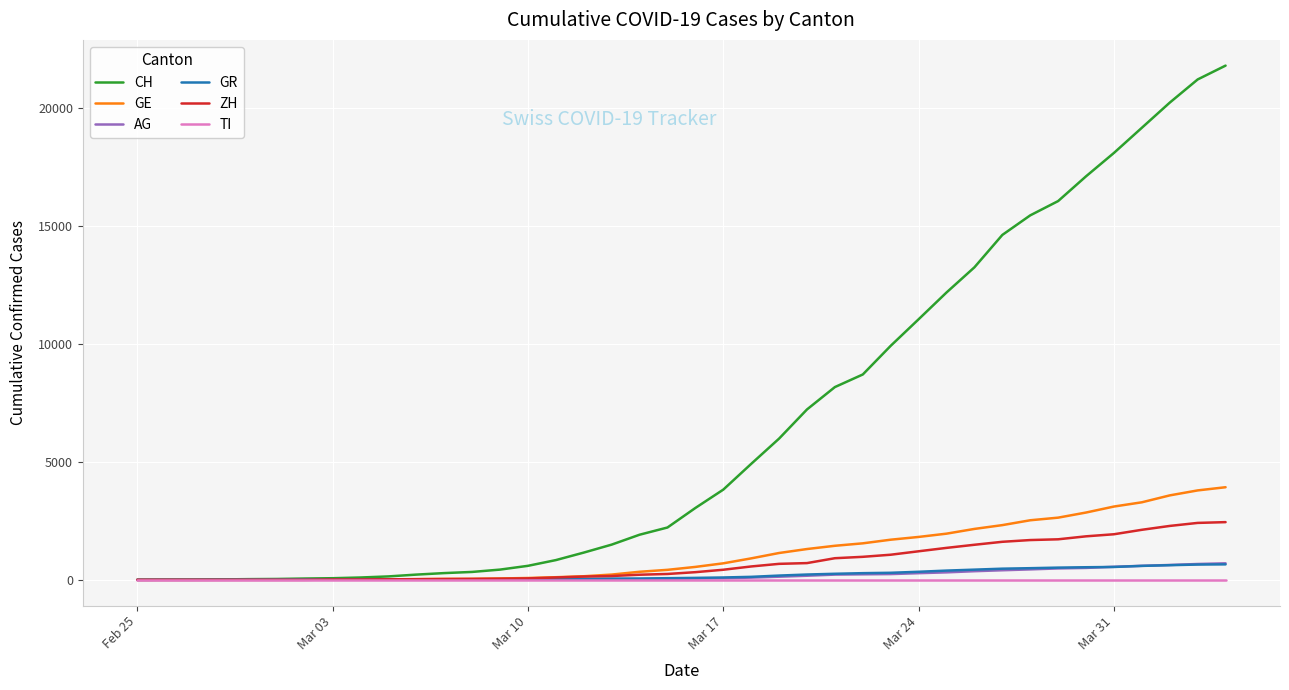

Which series has the widest spread of values?

CH